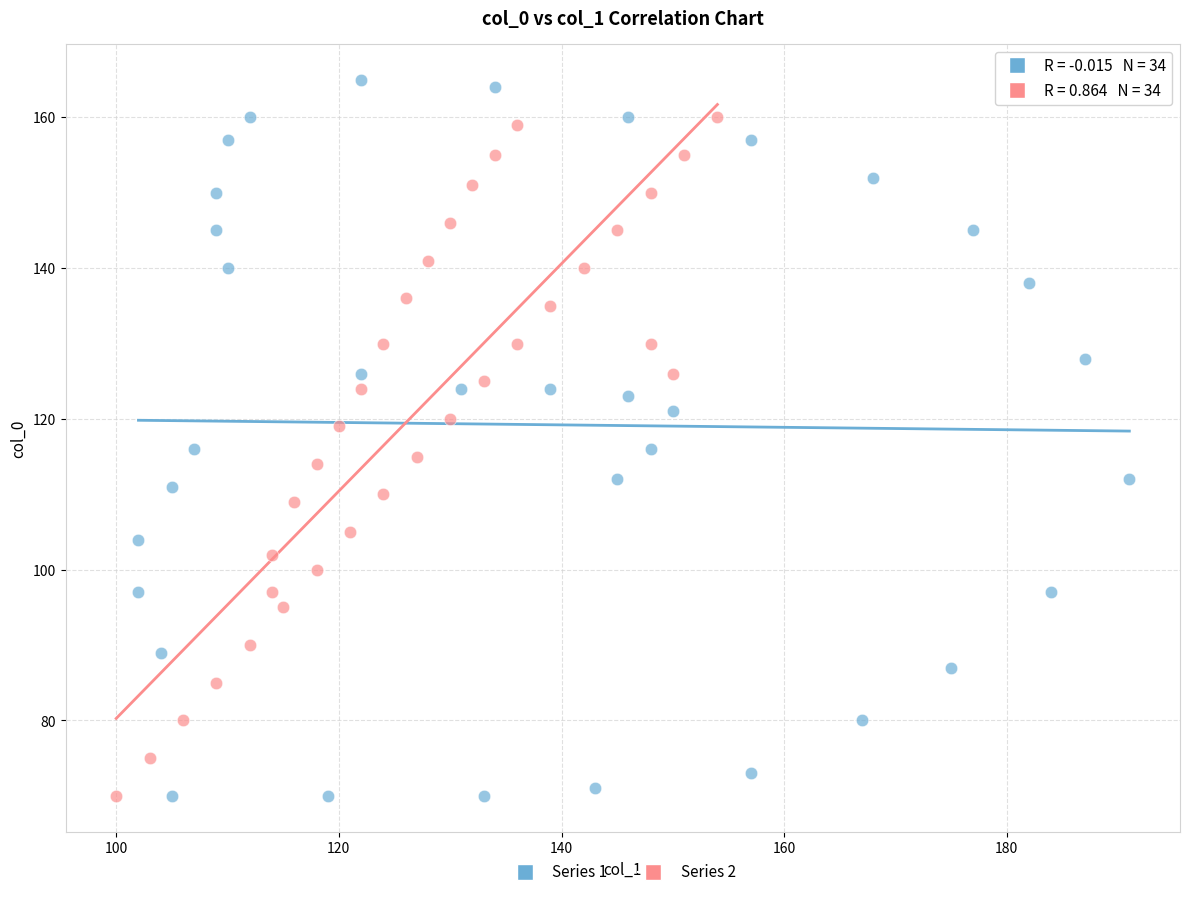

Which series contains the highest Y value?

Series 1